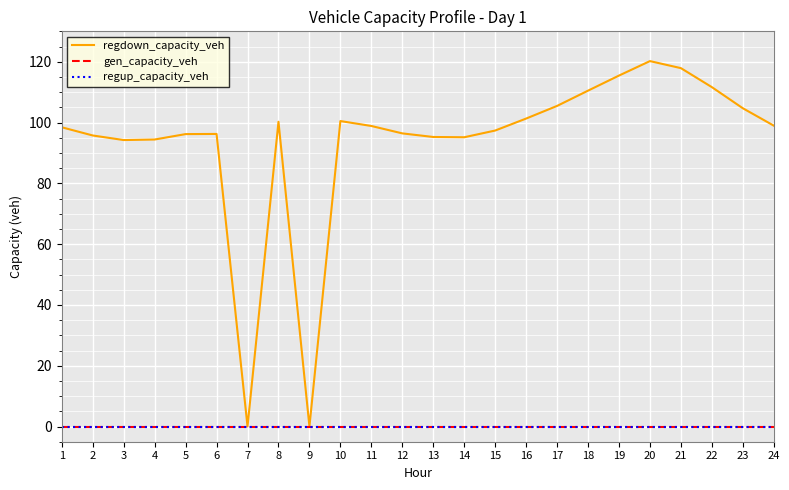

How many lines are shown in the chart?

3